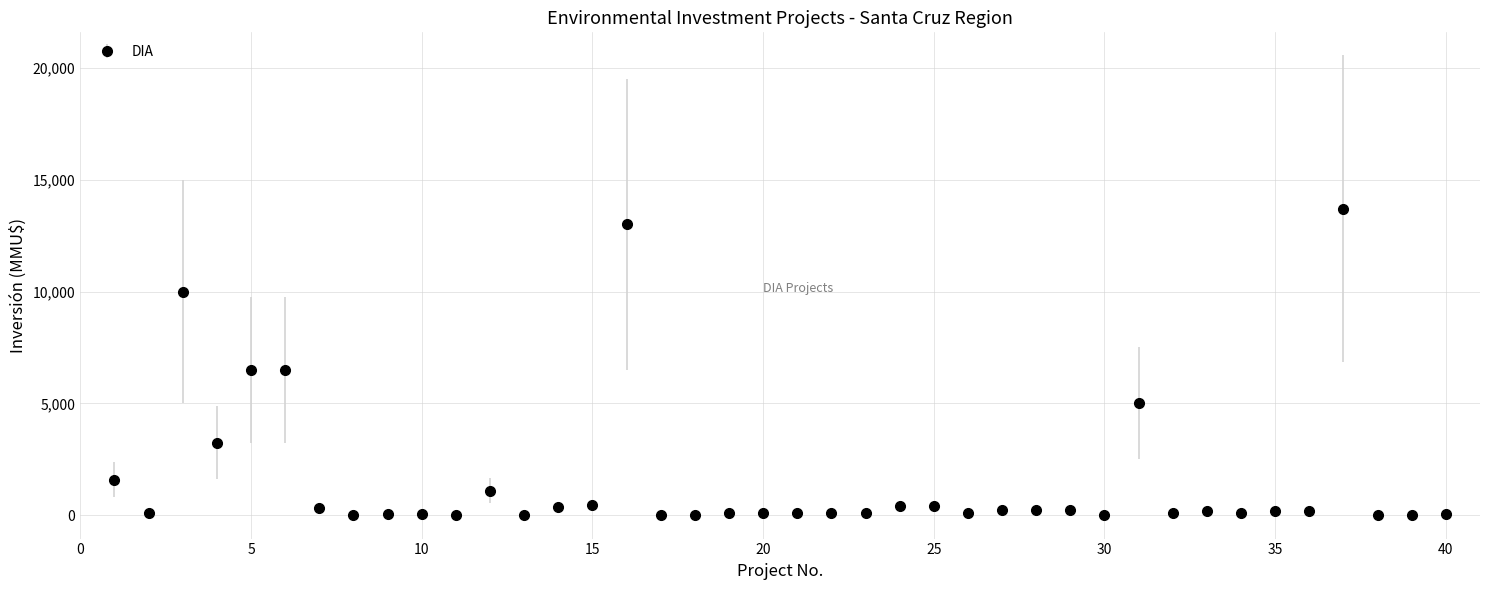

What is the average value?

1629